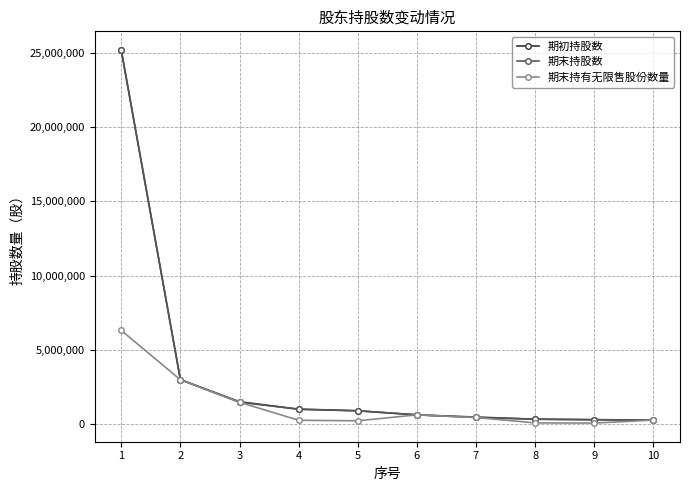

What is the maximum value for 期末持股数?

25177000